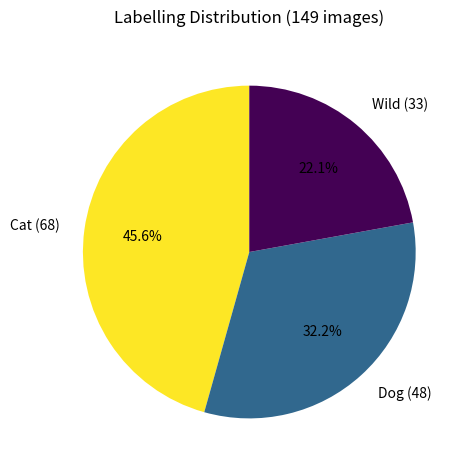

What is the ratio of the value at Dog (48) to the value at Wild (33)?

1.5